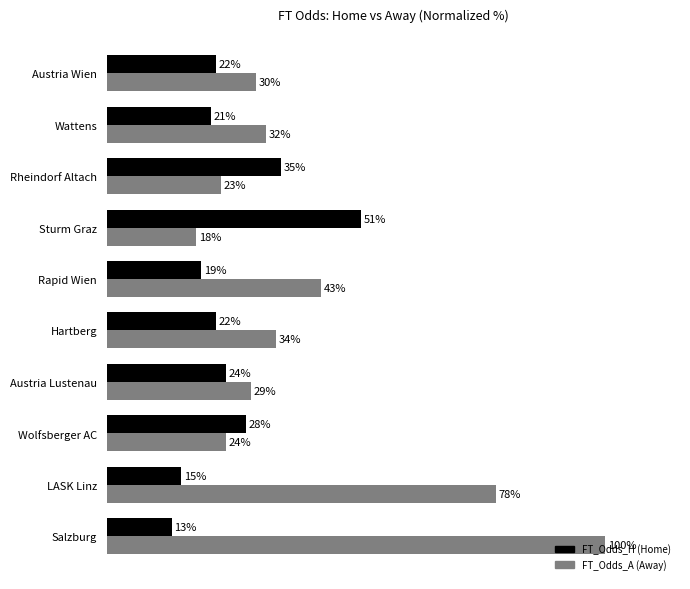

At which category is the sum across all series the highest?

Salzburg